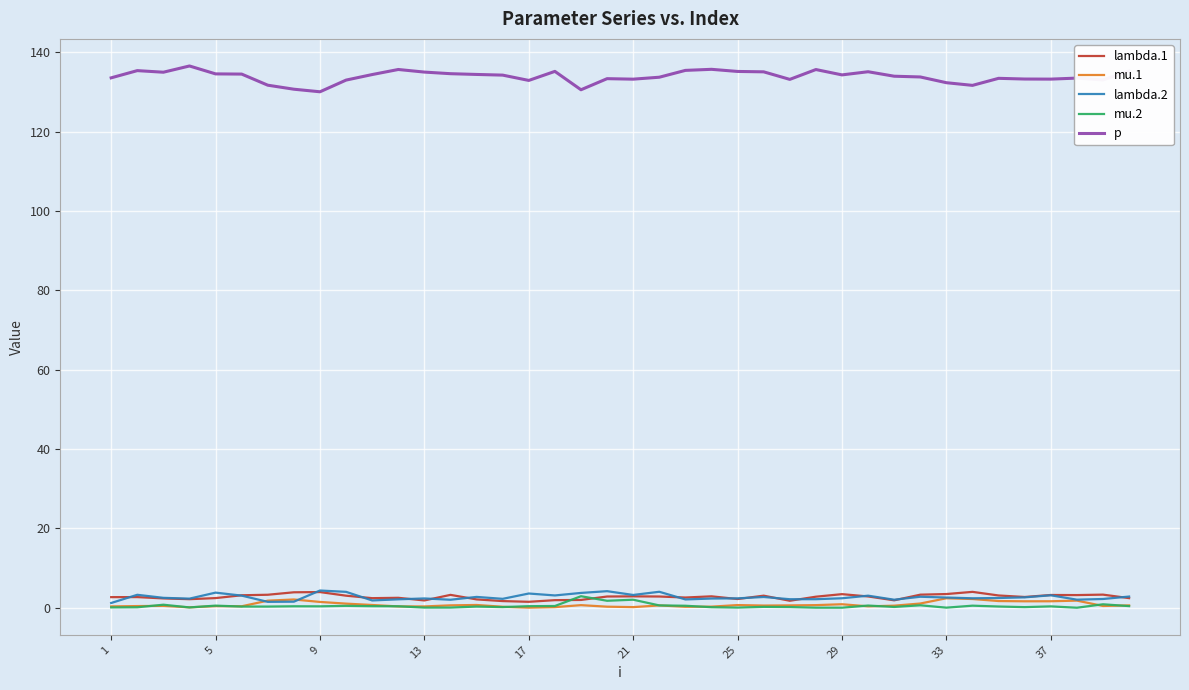

Which series has the widest spread of values?

p